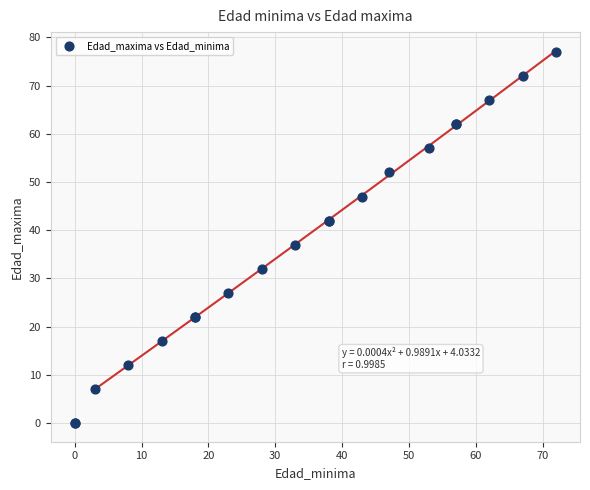

What Y value in the scatter plot is closest to 38?

37